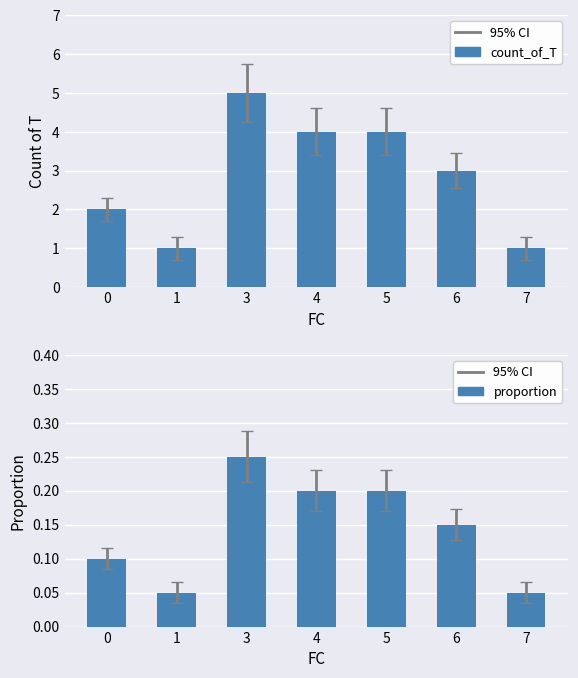

Does the chart contain stacked bars?

No